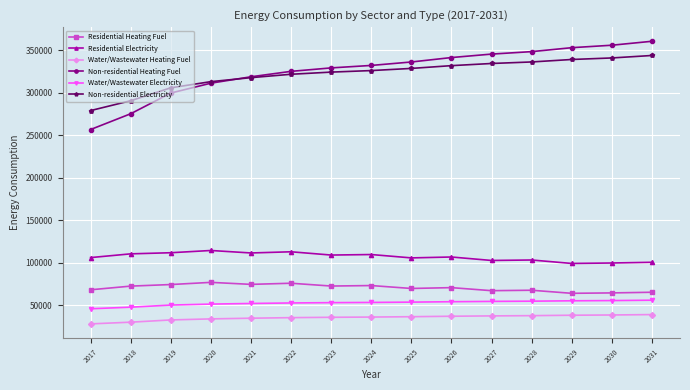

The value of Non-residential Heating Fuel at 2025 is 452244.0. True or false?

False